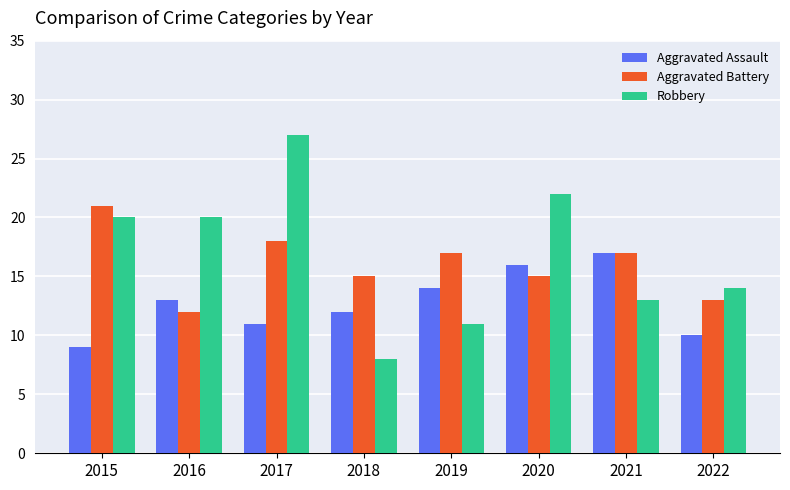

What is the lowest value of the Robbery series?

8